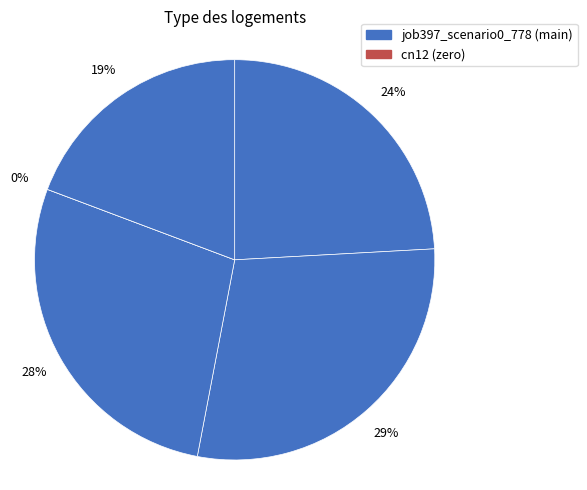

Count the number of slices in the pie.

5